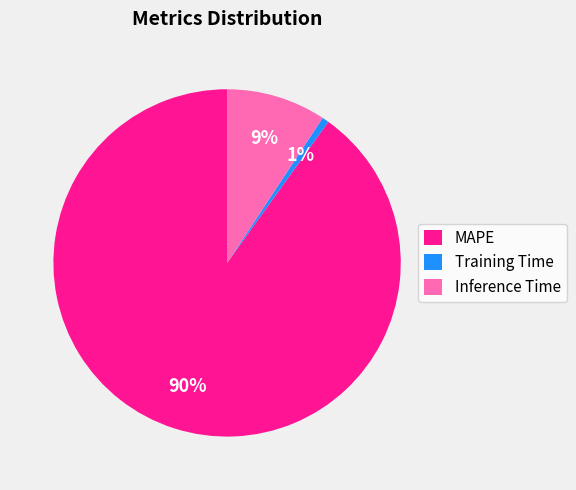

How many slices are in this pie chart?

3